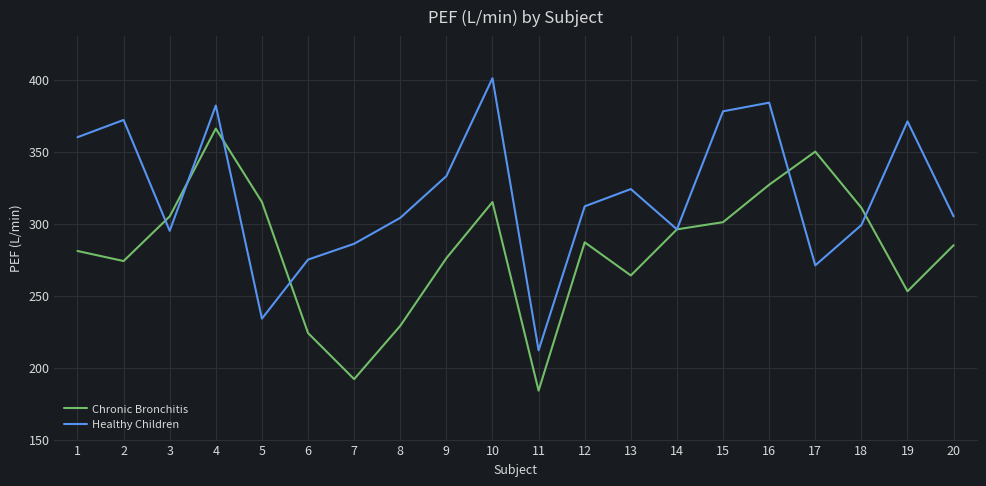

What is the maximum value shown in the chart?

401